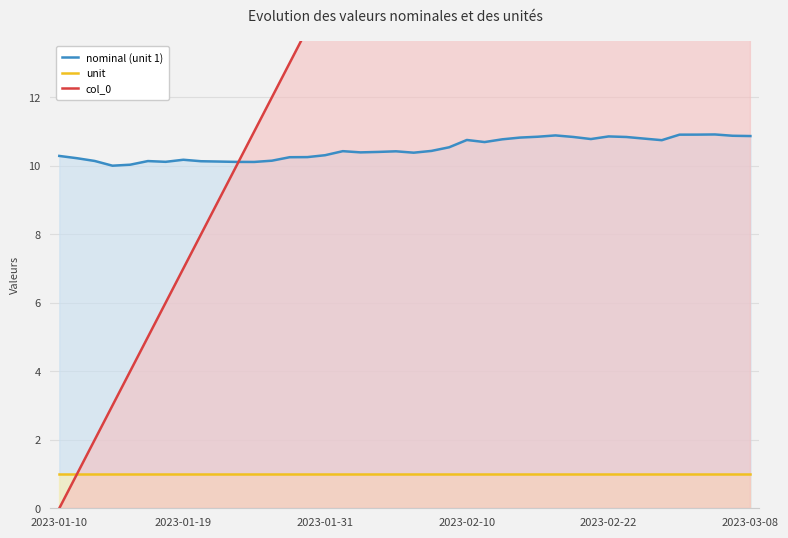

True or false: unit and nominal (unit 1) intersect in this chart.

False